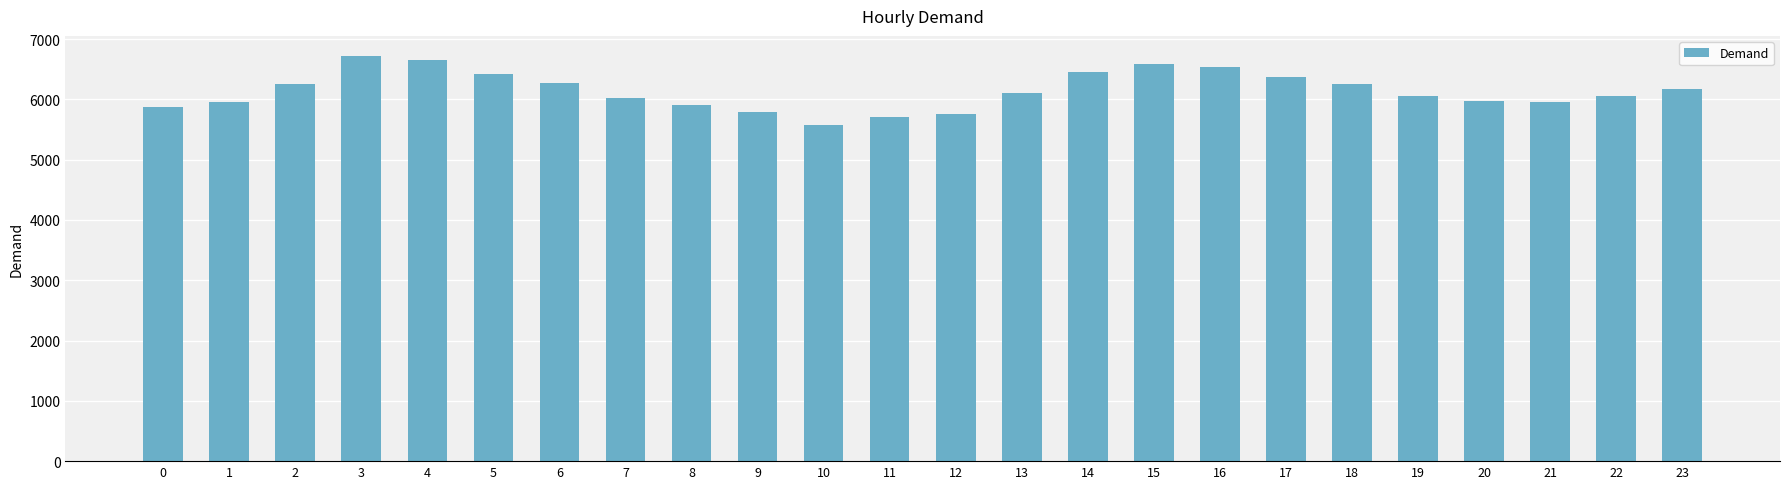

Does the chart contain any negative values?

No